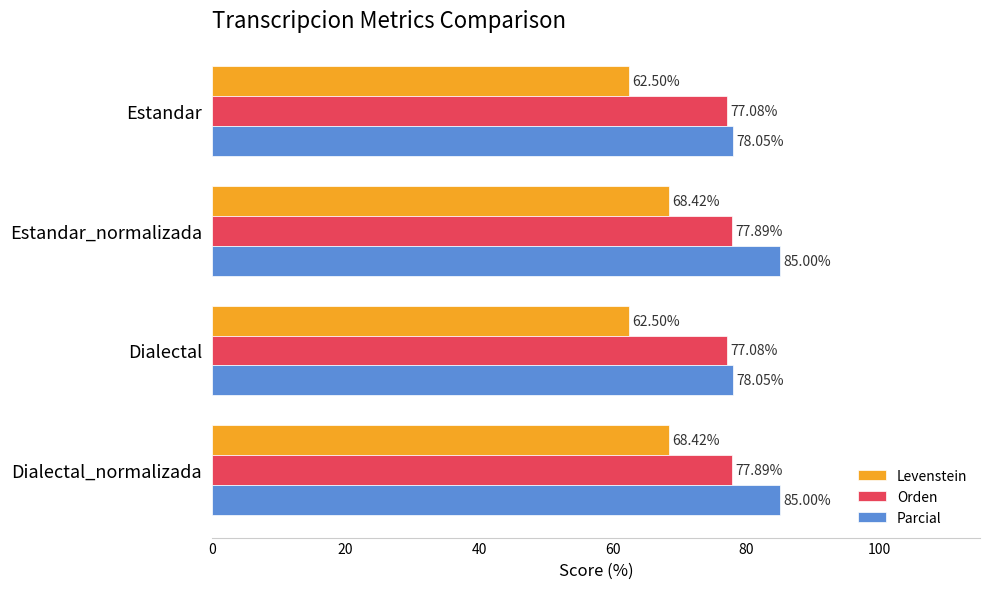

What is the smallest value displayed?

62.5